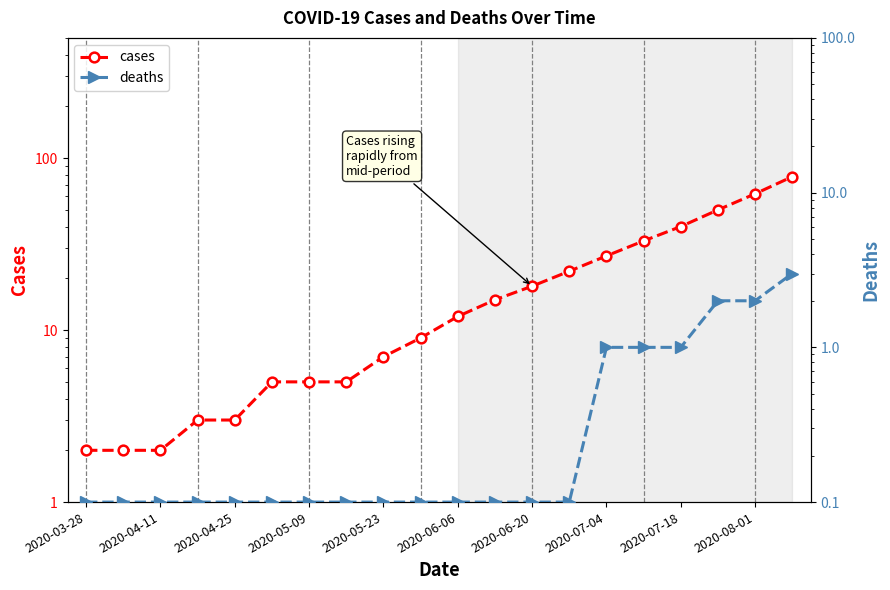

The cases series shows 40.0 at 2020-07-18. True or false?

True